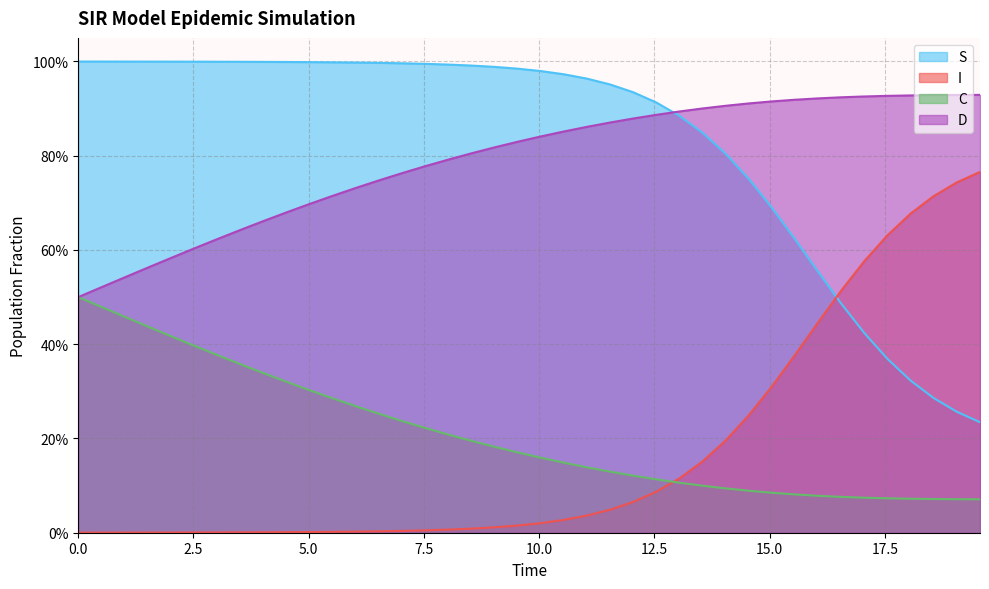

What is the label of the 3rd point from the left?

5.0